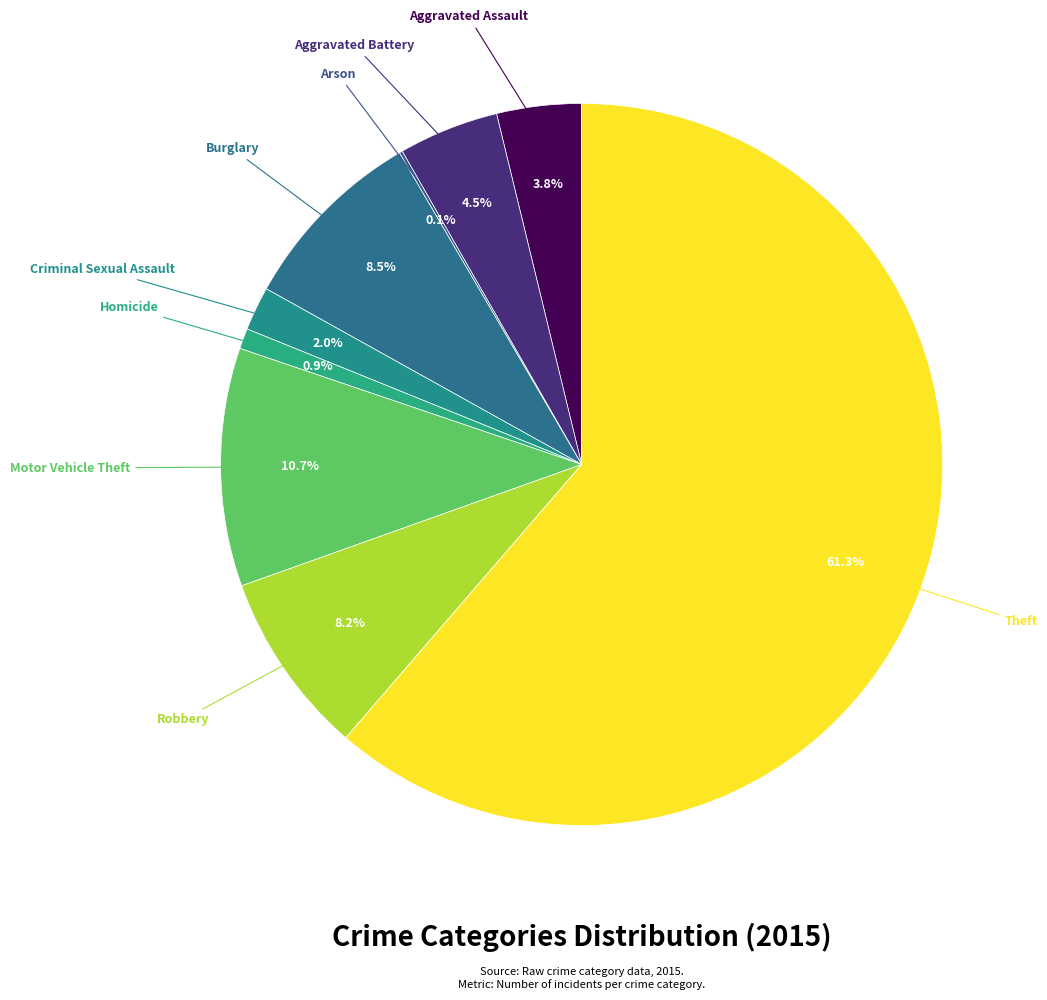

Is there a majority slice in this chart?

Yes